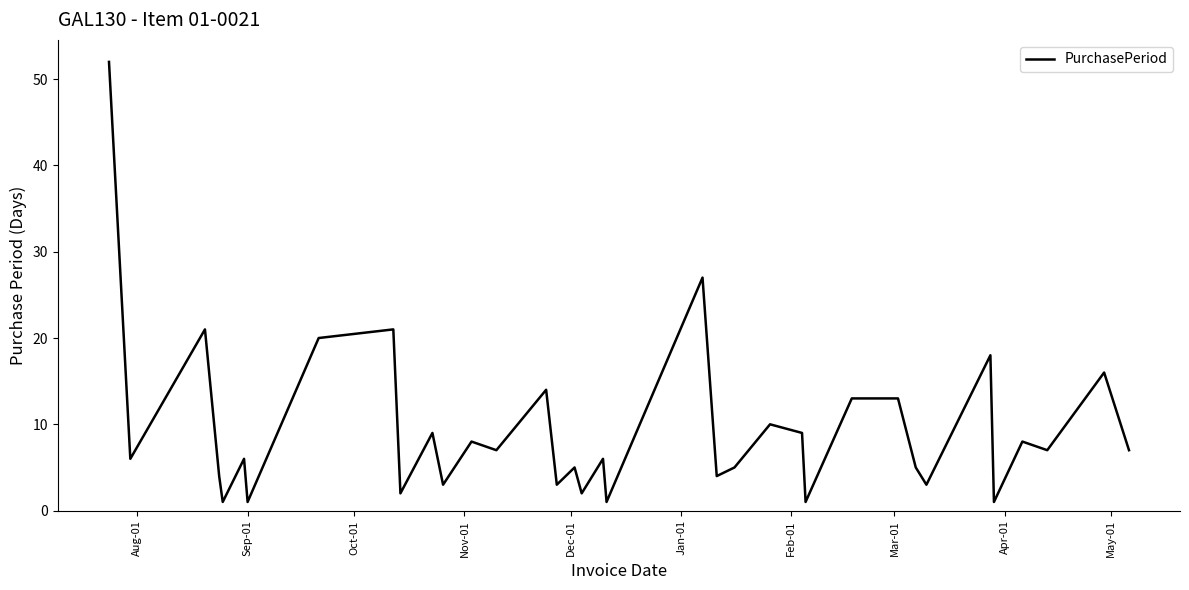

Reading left to right, what are all the values shown in this chart?

52	6	21	4	1	6	1	20	21	2	9	3	8	7	14	3	5	2	6	1	27	4	5	10	9	1	13	13	5	3	18	1	8	7	16	7